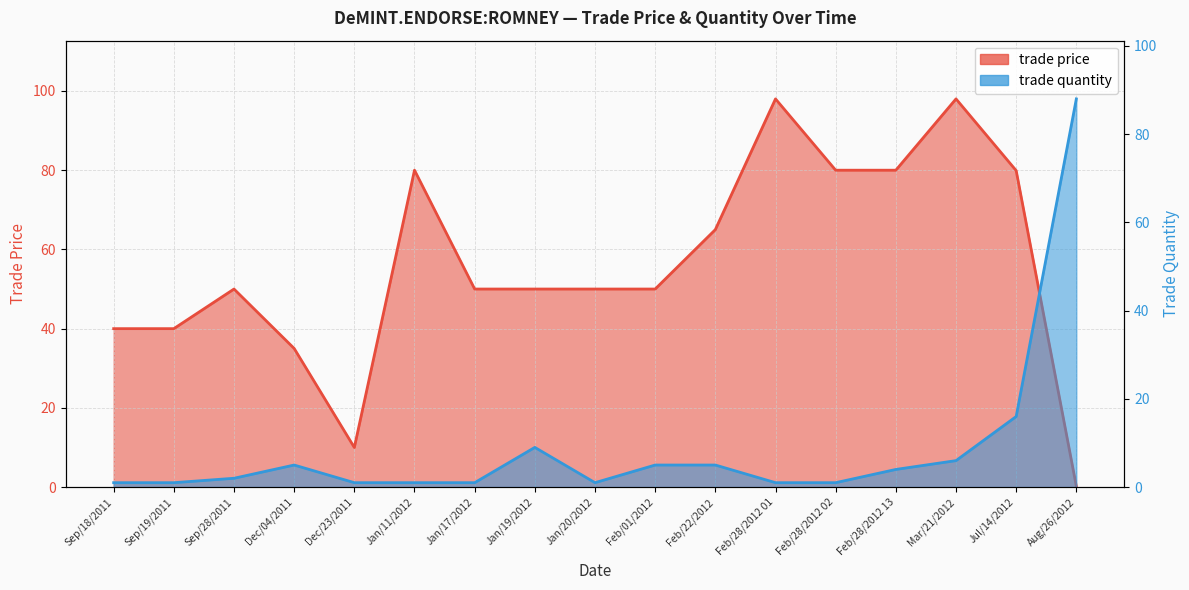

What is the value of the trade price point at the 15th from the left?

98.0